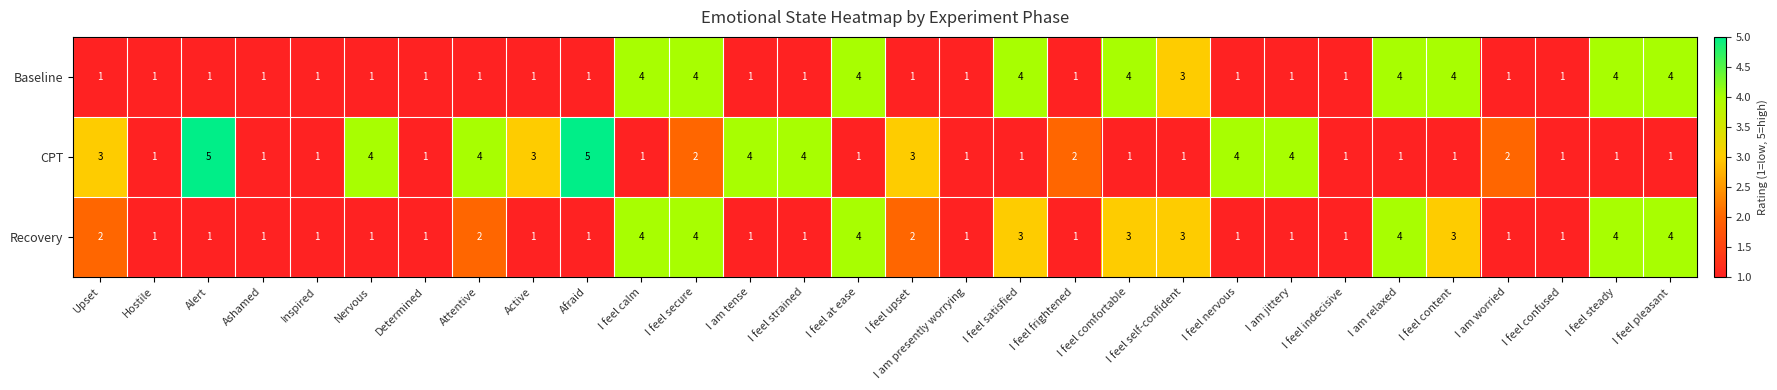

What is the sum of all CPT values?

65